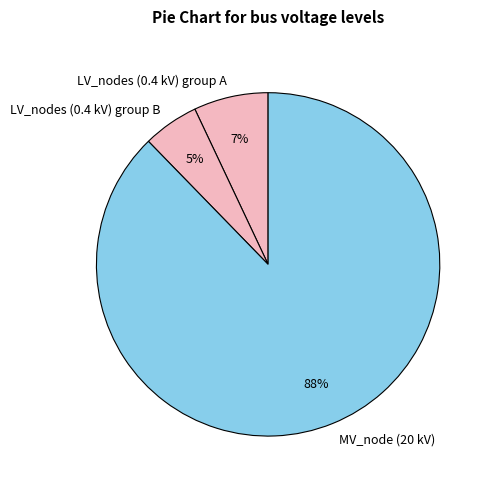

Rank the categories by value from lowest to highest.

LV_nodes (0.4 kV) group B, LV_nodes (0.4 kV) group A, MV_node (20 kV)